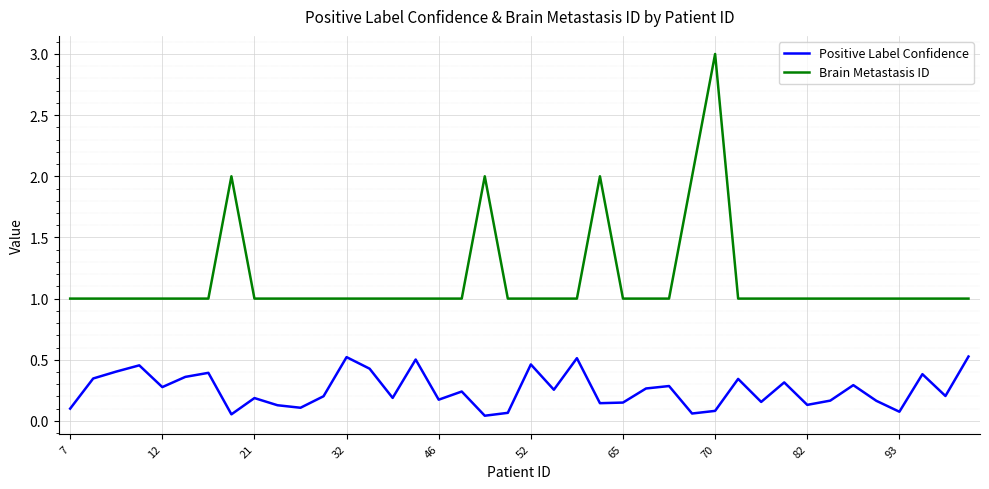

What is the greatest value displayed?

3.0